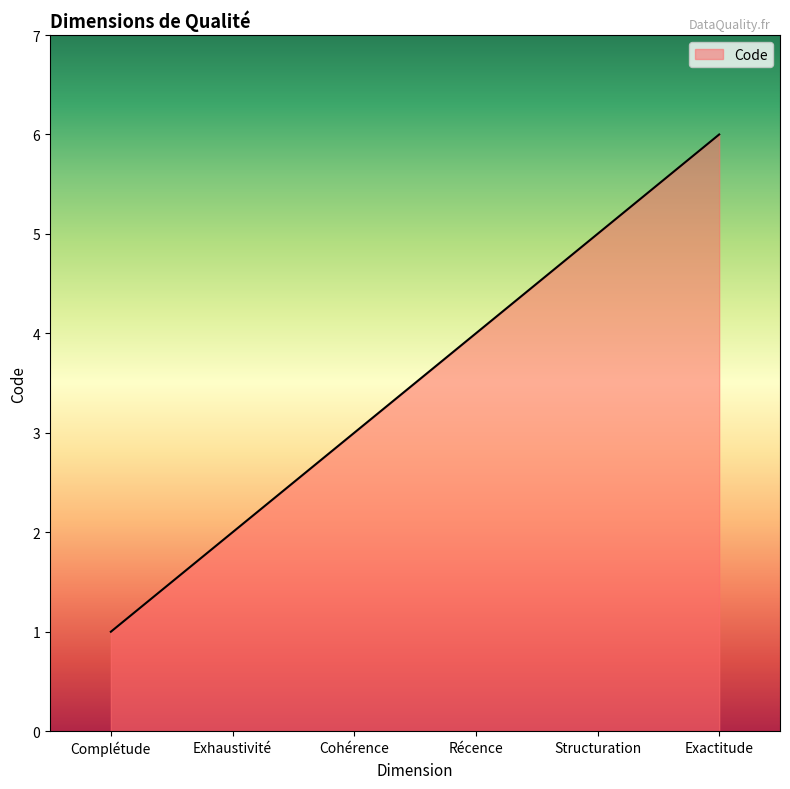

Between Cohérence and Complétude, which is larger?

Cohérence